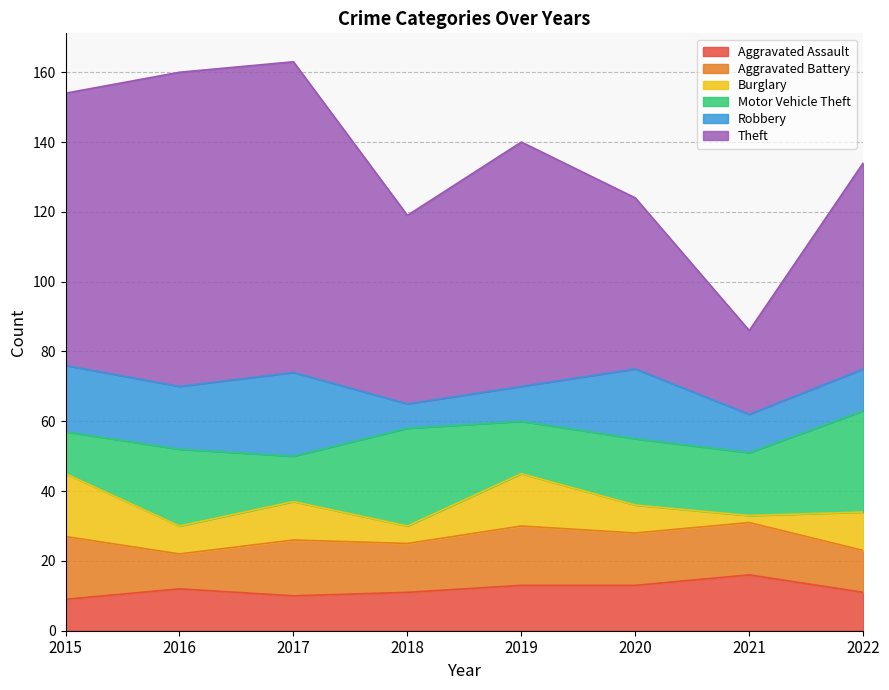

Rank the series by their maximum value, from highest to lowest.

Theft, Motor Vehicle Theft, Robbery, Aggravated Battery, Burglary, Aggravated Assault